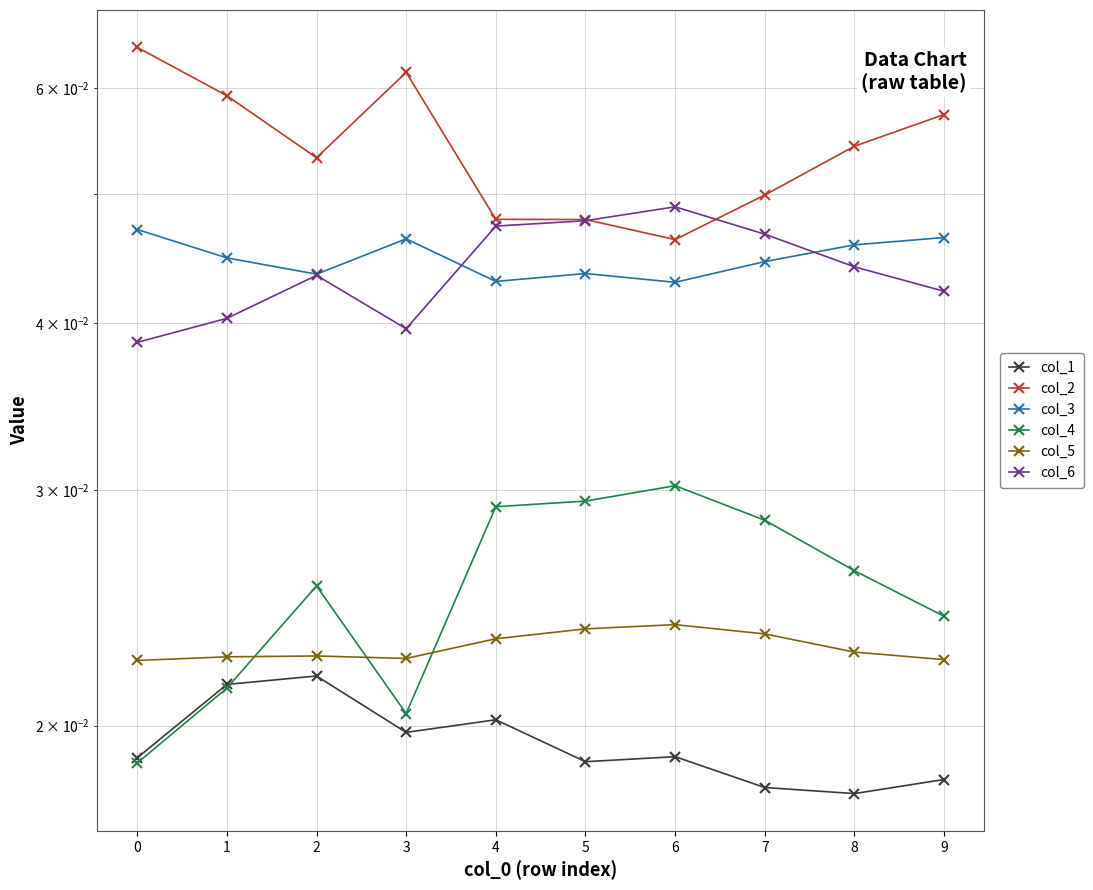

The value of col_2 at 3 is 0.1. True or false?

True